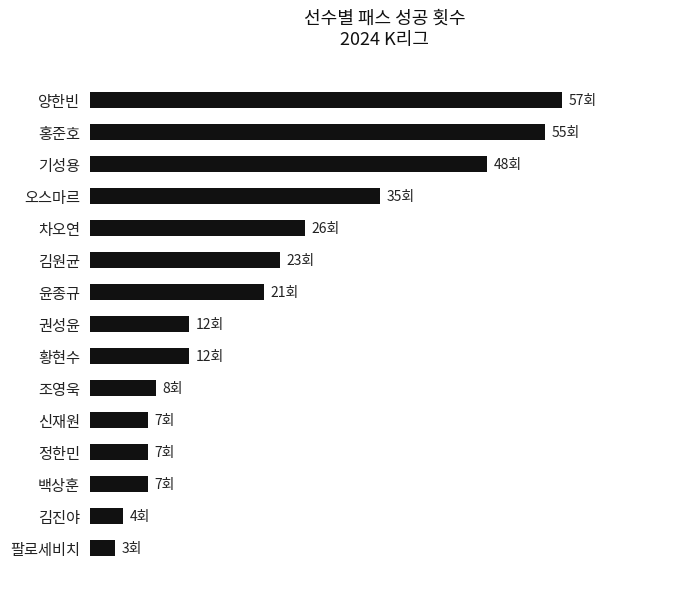

Which category has the highest value across all series?

양한빈